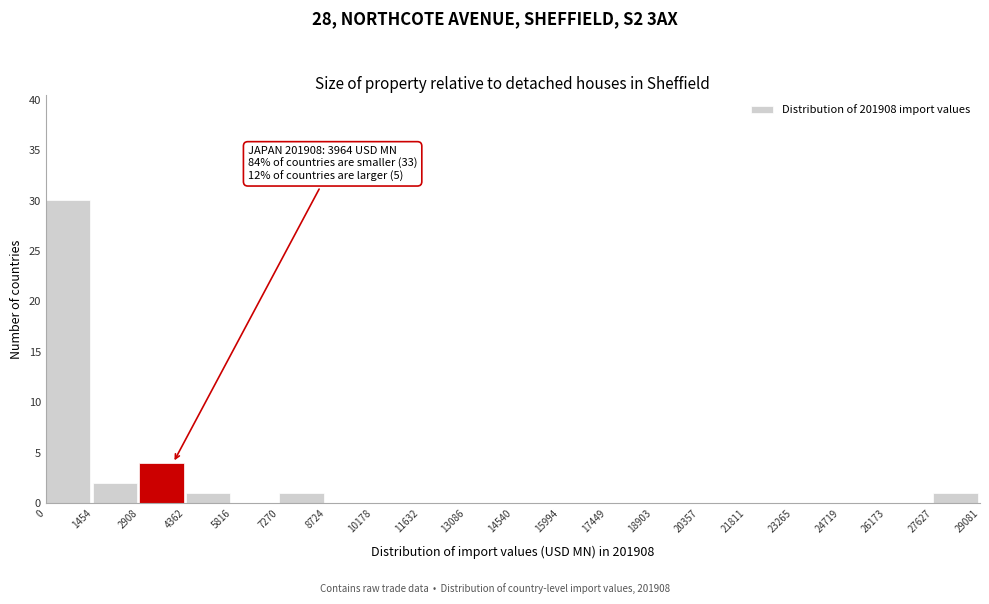

Over which range of the x-axis is the bar tallest?

0 to 1454